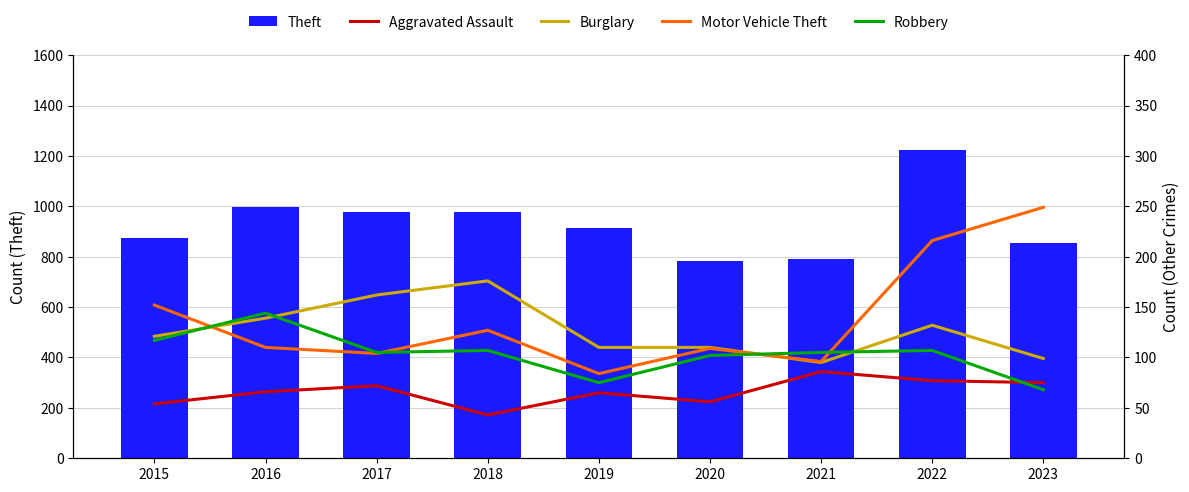

Which series has the widest spread of values?

Theft